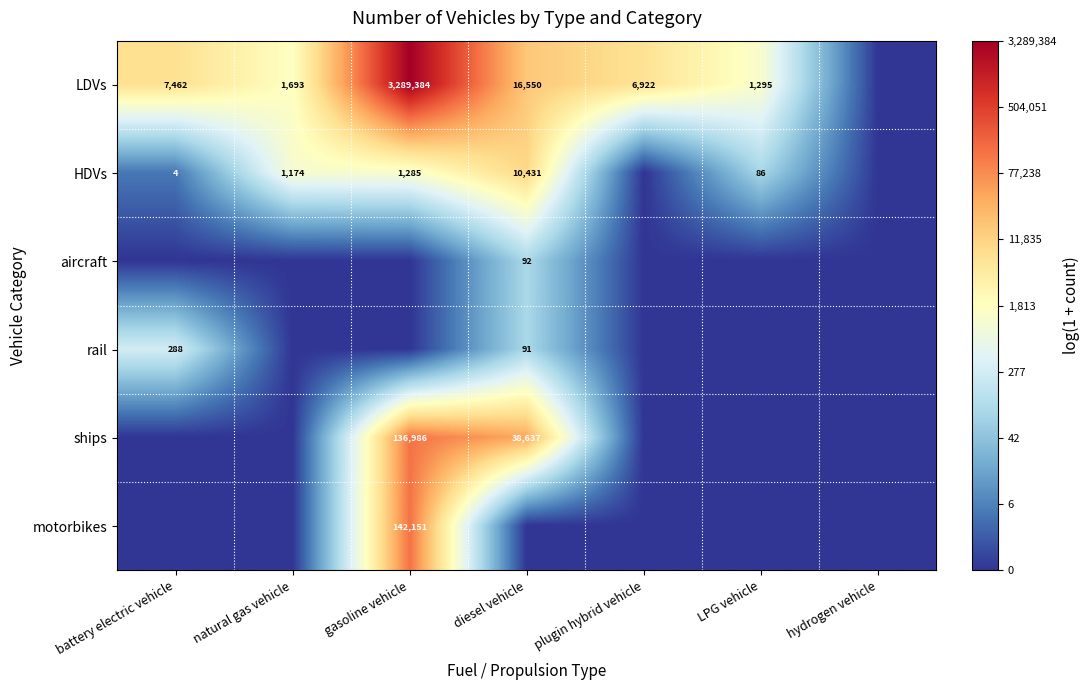

True or false: motorbikes has a value of 0.0 at battery electric vehicle.

True